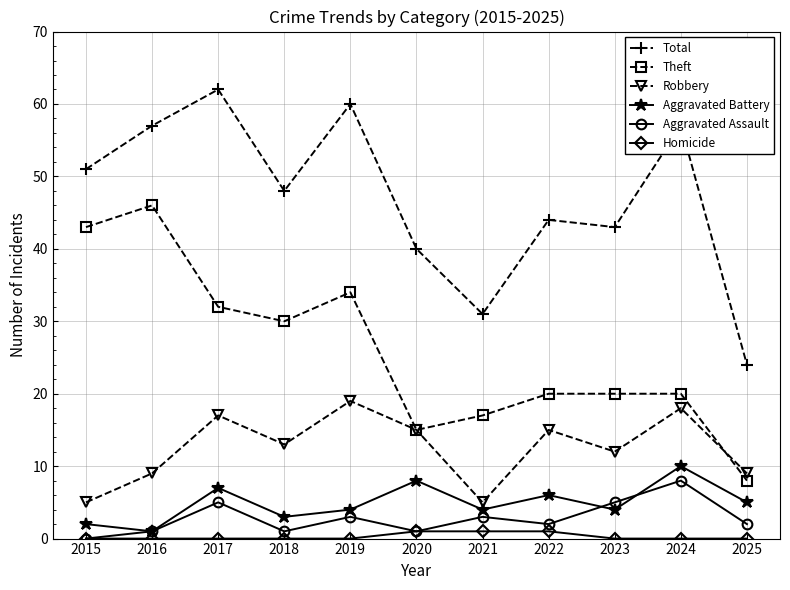

What is the sum of all Theft values?

285